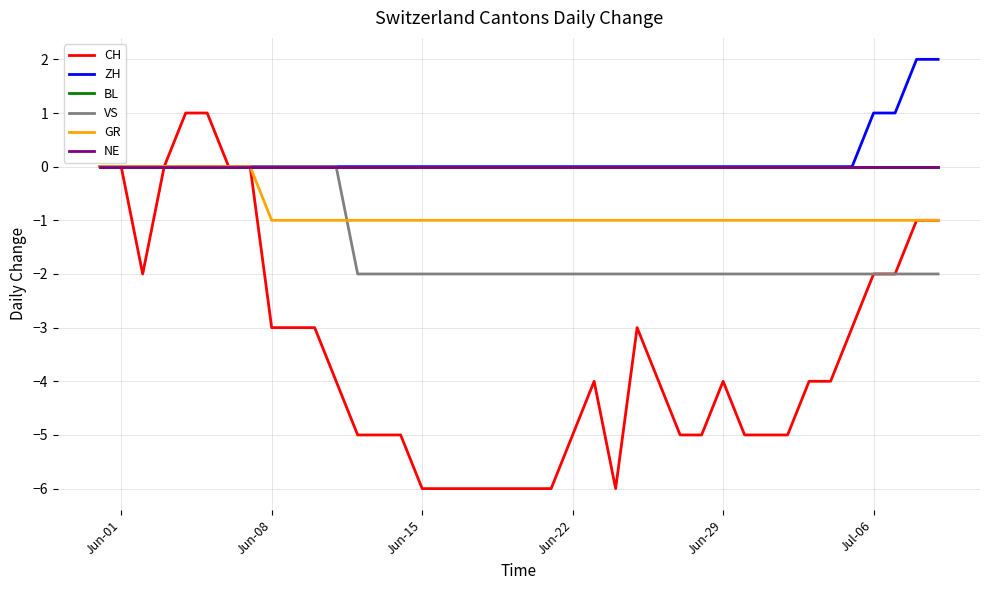

Does the chart have visible grid lines?

Yes